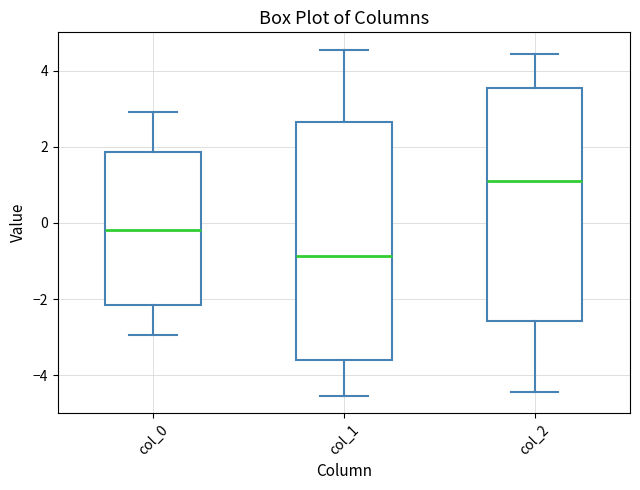

Reading left to right, transcribe this box plot: for each box, give where its median line is, the range the box spans, and where its two whiskers end, as read against the y-axis. The values are not printed on the chart, so give them approximately, as read against the axis.

col_0: median -0.2, box -2.2 to 1.8, whiskers -3.0 to 3.0
col_1: median -0.8, box -3.6 to 2.6, whiskers -4.6 to 4.6
col_2: median 1.2, box -2.6 to 3.6, whiskers -4.4 to 4.4